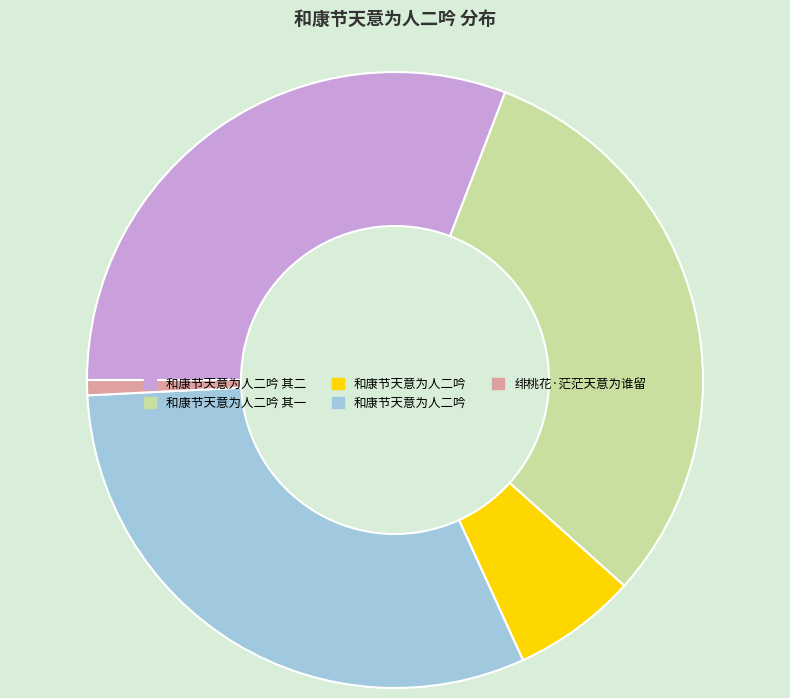

Is there a majority slice in this chart?

No